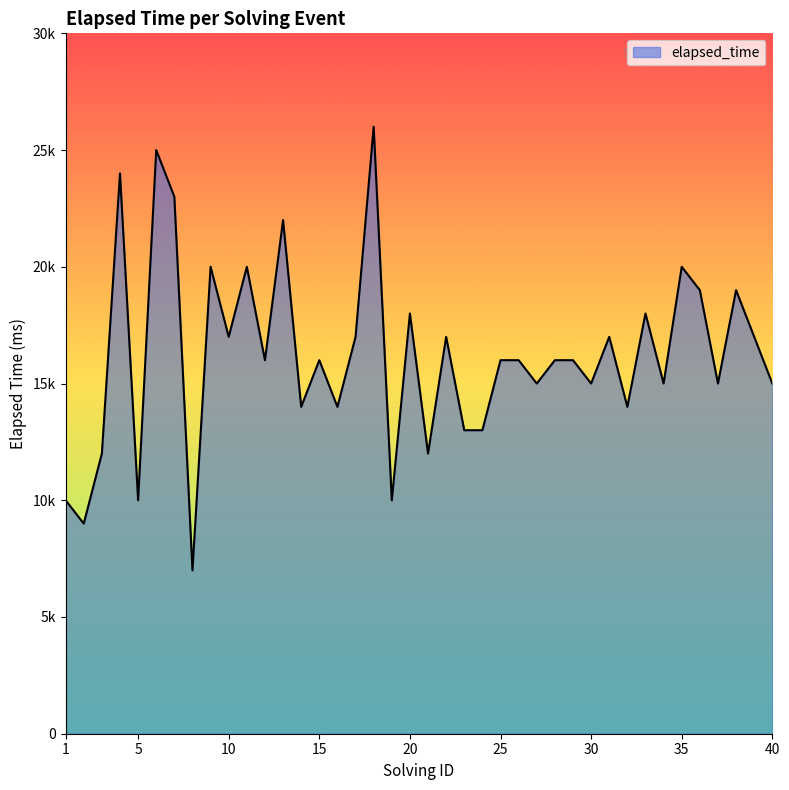

How many points are lower than both their immediate neighbors (excluding endpoints)?

14